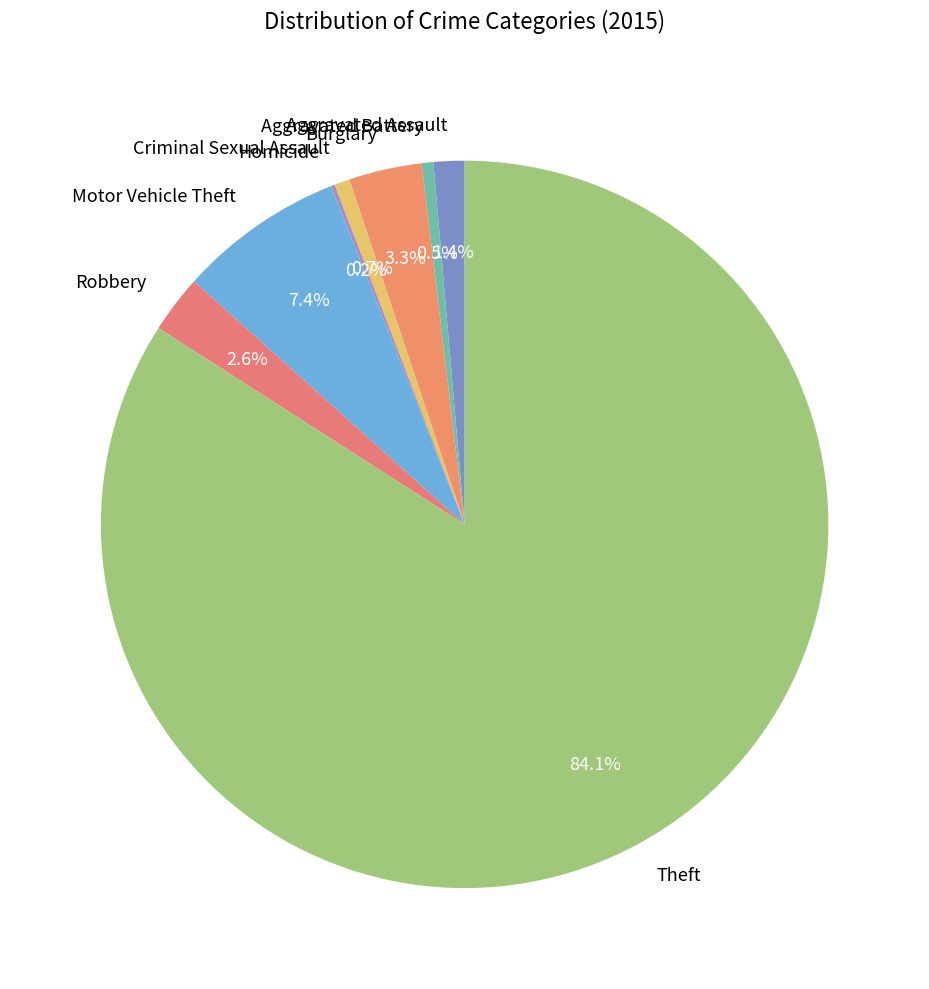

To the nearest percent, what is the difference between the largest and smallest slice percentages?

84%